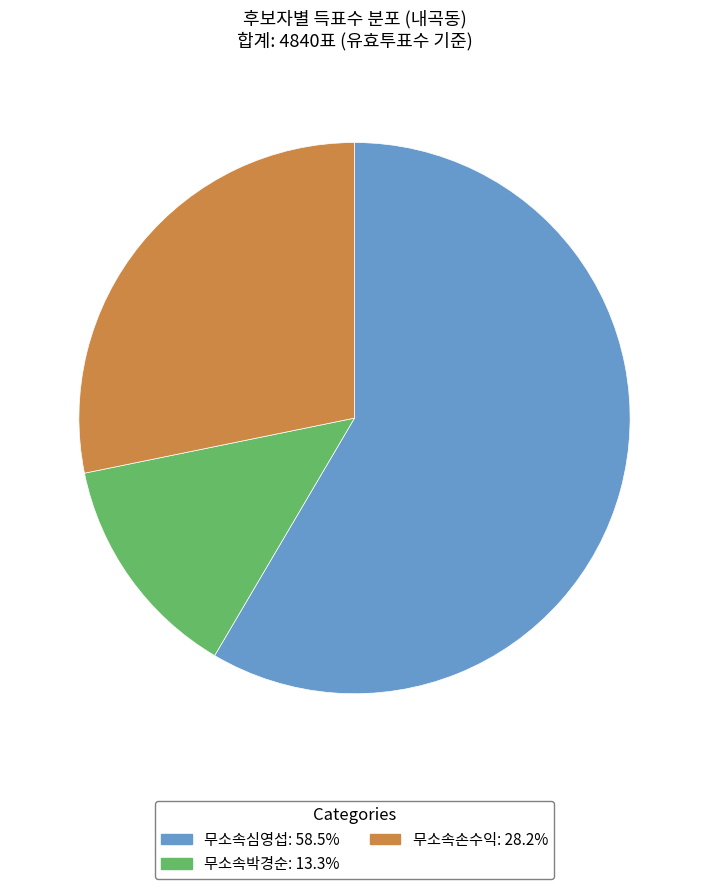

Is the sum of 무소속손수익: 28.2% and 무소속박경순: 13.3% greater than half?

No